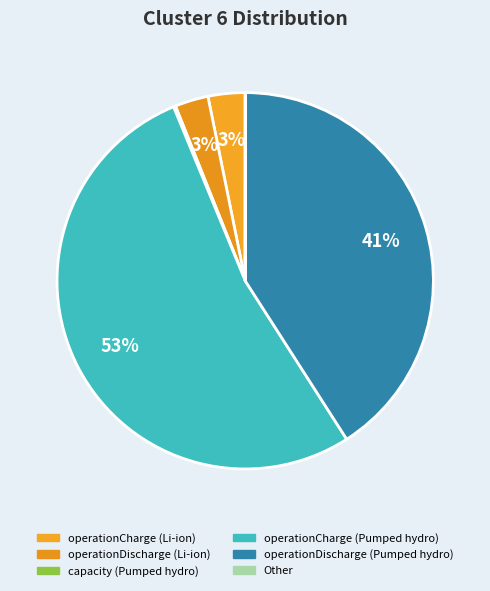

Is operationCharge (Pumped hydro) the majority of the pie?

Yes